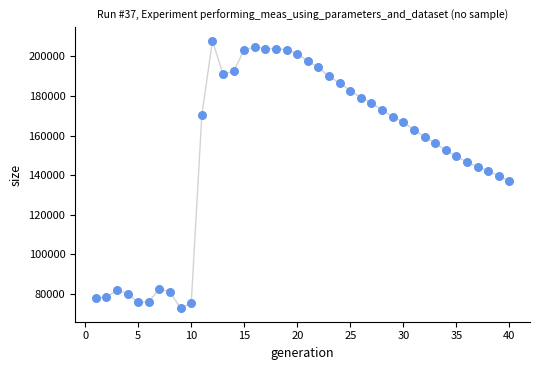

What is the range of Y values (max minus min)?

135161